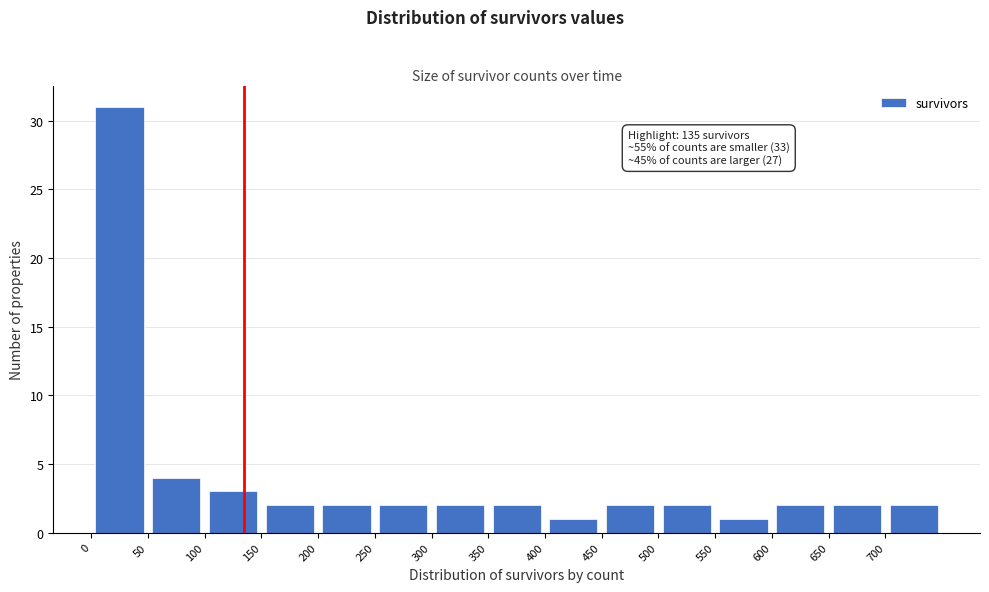

Which range on the x-axis has the tallest bar?

0 to 50